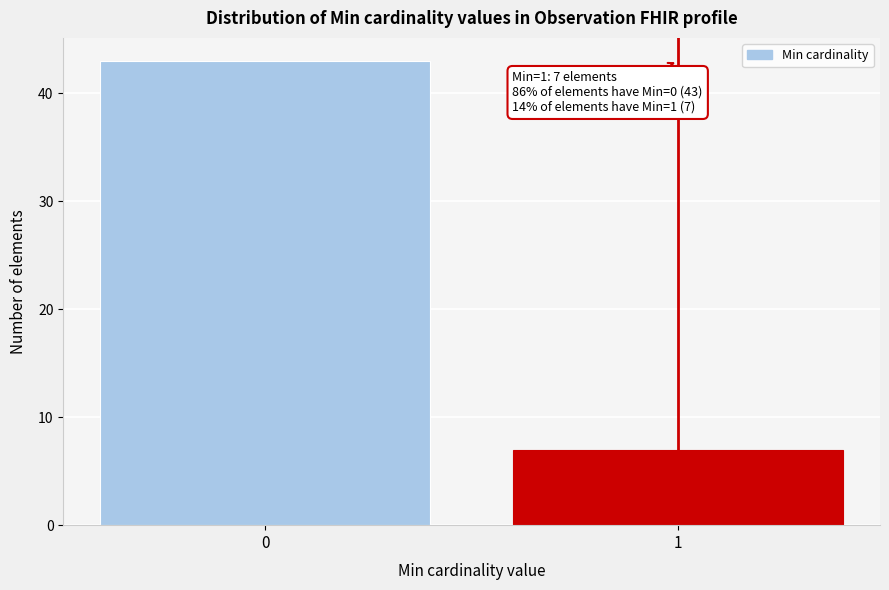

Reading left to right, list all the values displayed in this chart.

43	7